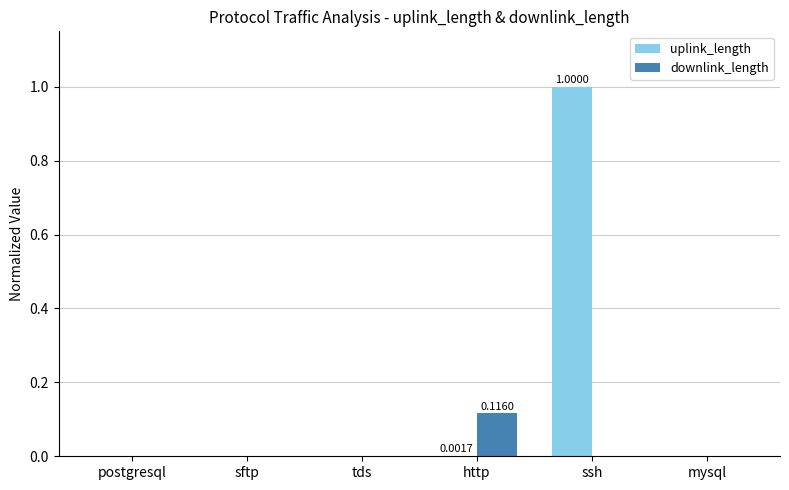

Which series has the largest range (max minus min)?

uplink_length